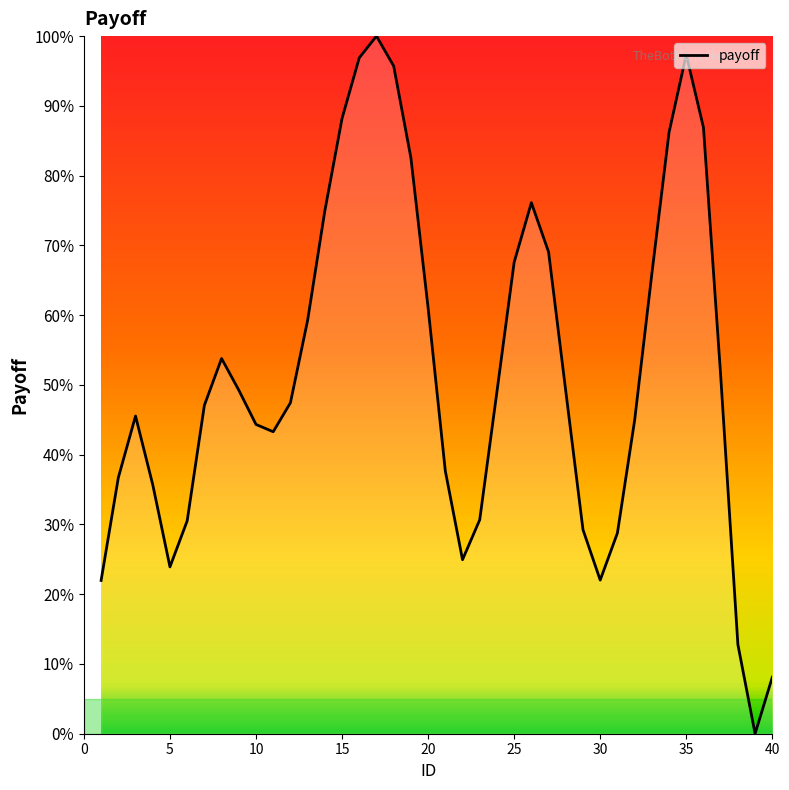

What is the difference between the maximum and minimum values?

100.0